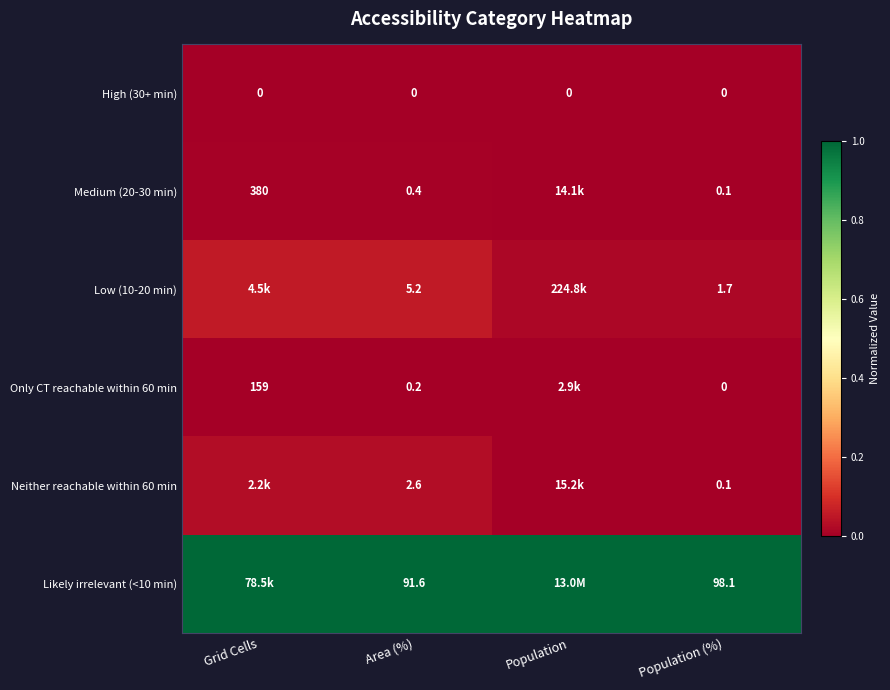

At Area (%), list the series in order from largest to smallest.

Likely irrelevant (<10 min), Low (10-20 min), Neither reachable within 60 min, Medium (20-30 min), Only CT reachable within 60 min, High (30+ min)